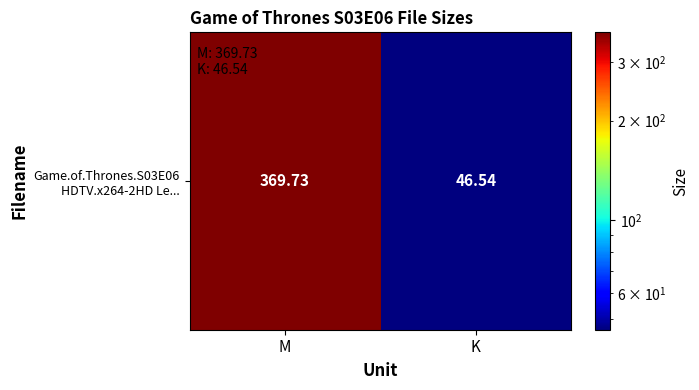

What is the sum of all values?

416.3